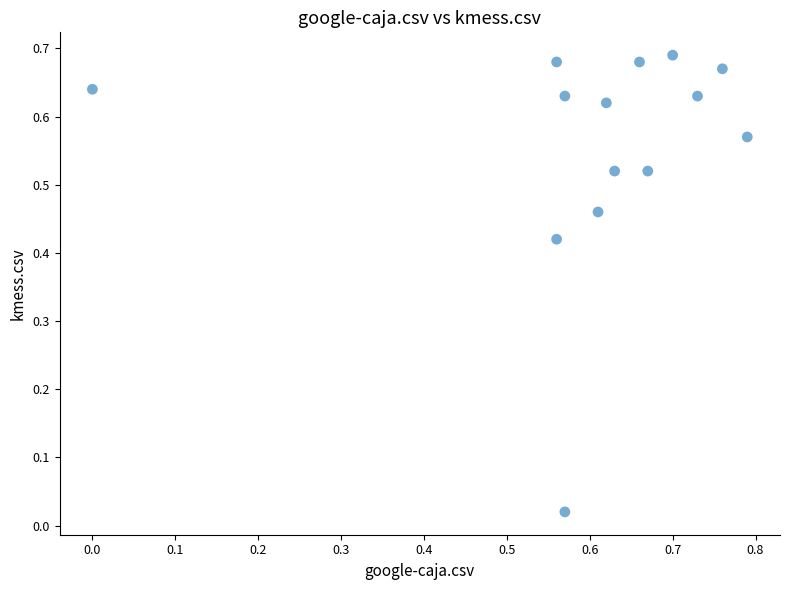

What is the range of X values (max minus min)?

0.8